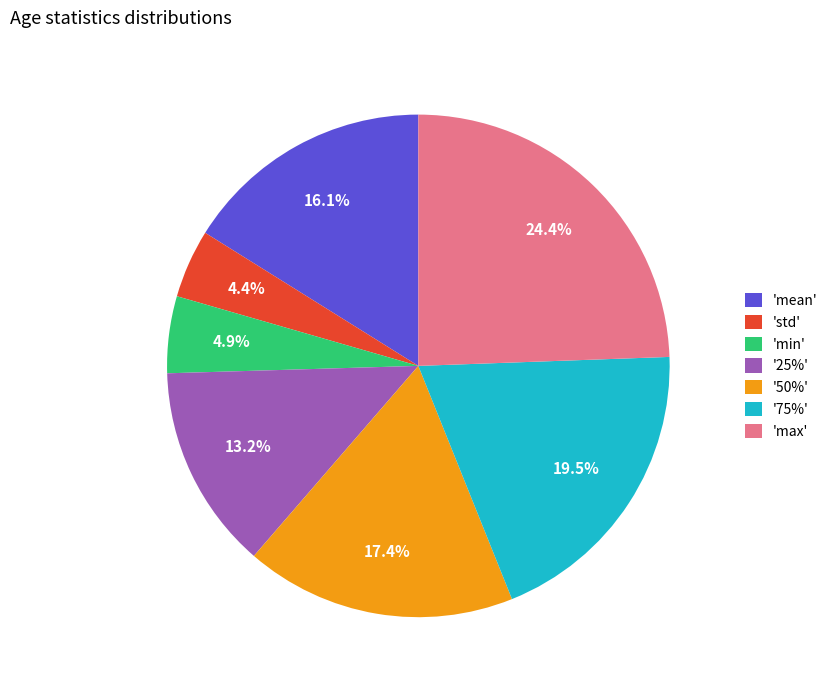

To the nearest percent, what is the average slice percentage?

14%